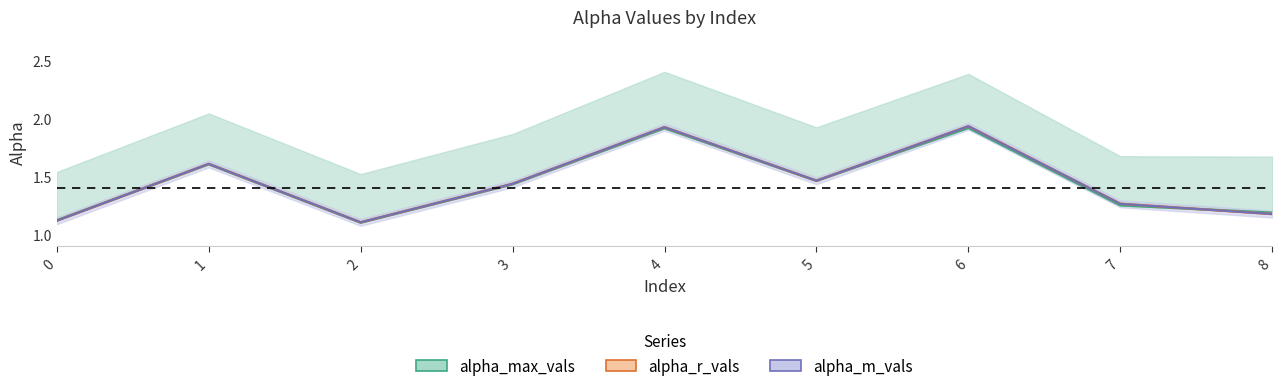

Reading left to right, what are all the values shown in this chart?

alpha_max_vals: 1.1	1.6	1.1	1.4	1.9	1.5	1.9	1.3	1.2
alpha_r_vals: 1.1	1.6	1.1	1.4	1.9	1.5	1.9	1.3	1.2
alpha_m_vals: 1.1	1.6	1.1	1.4	1.9	1.5	1.9	1.3	1.2